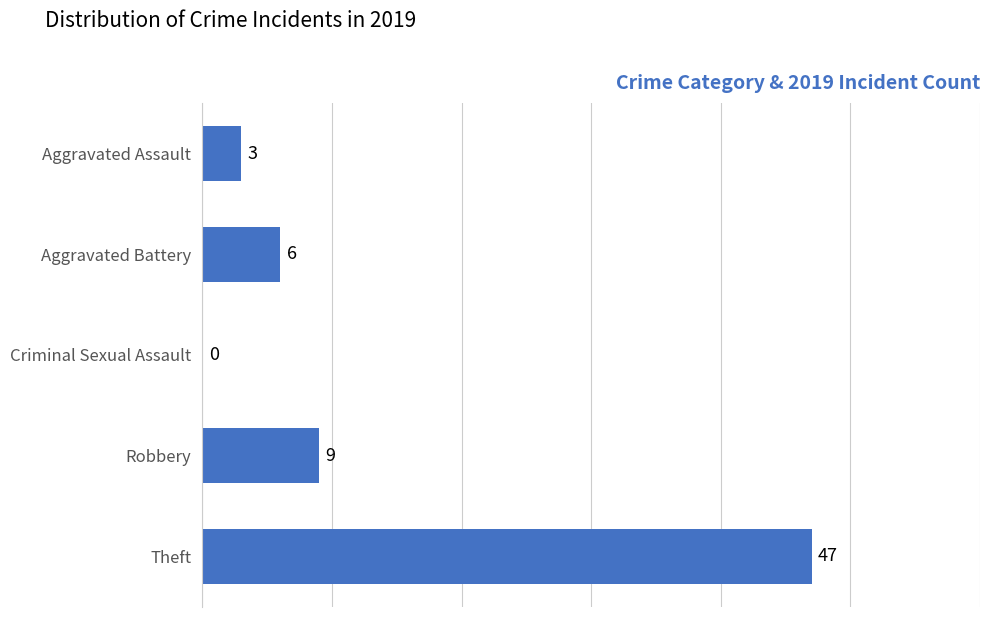

What is the sum of the values at Aggravated Assault and Criminal Sexual Assault?

3